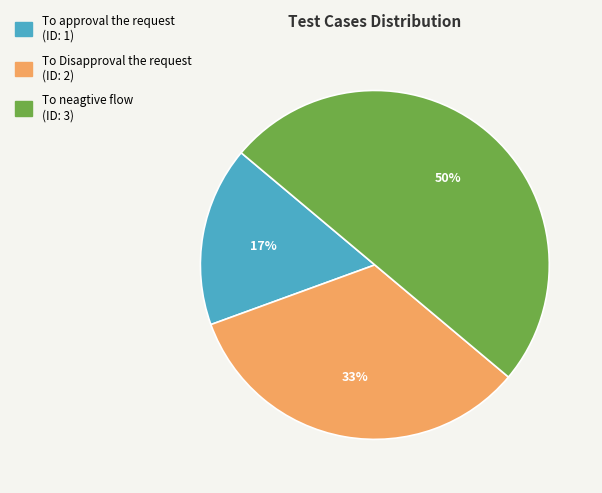

Which category has the smallest portion of the pie?

To approval the request